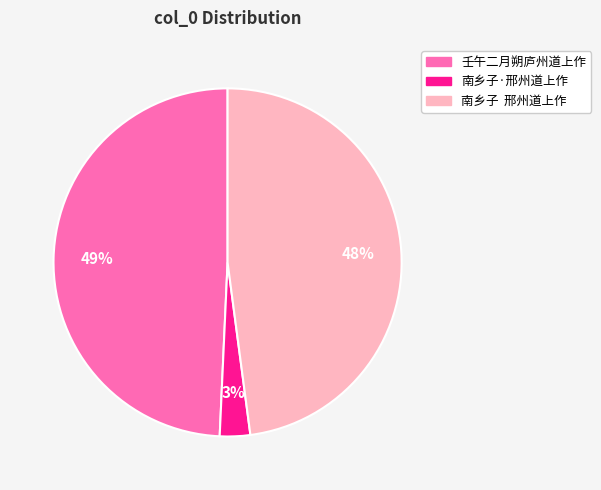

Is there any slice that represents more than half of the pie?

No